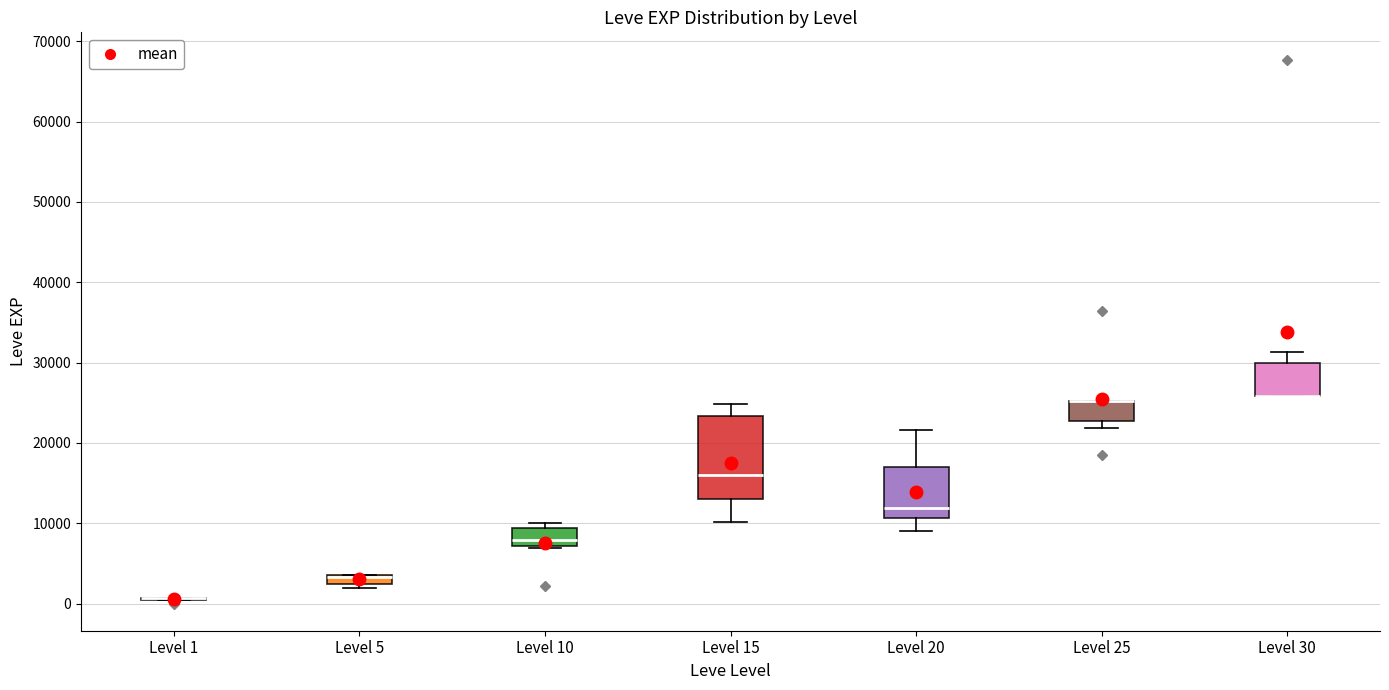

Where does the upper whisker of the box for Level 20 end on the y-axis? The values are not printed on the chart, so give them approximately, as read against the axis.

22000